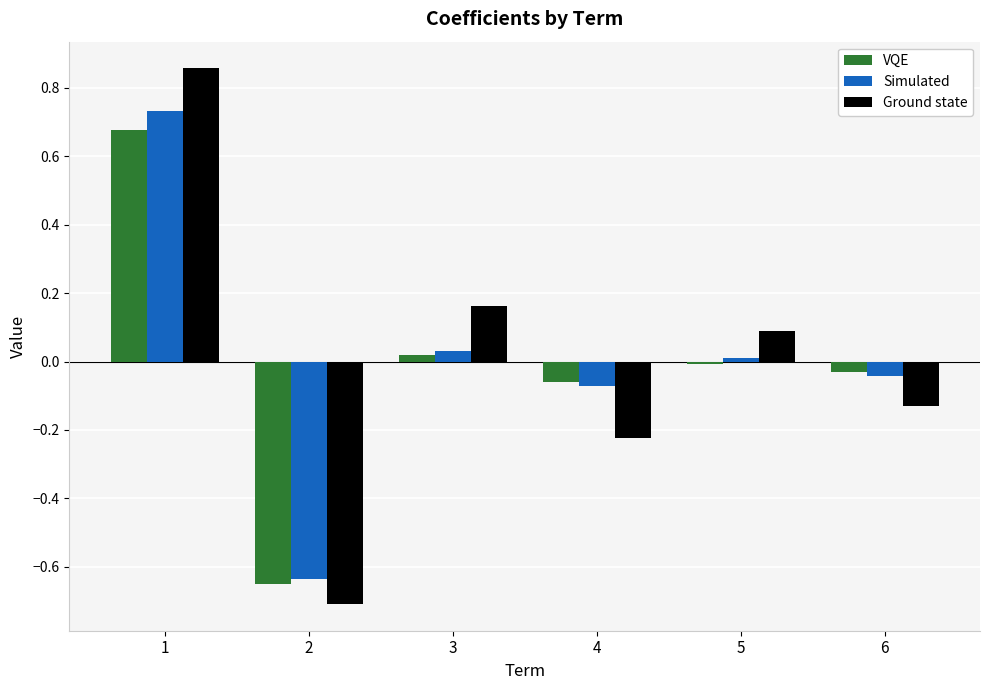

The Simulated series shows 0.5 at 1. True or false?

False